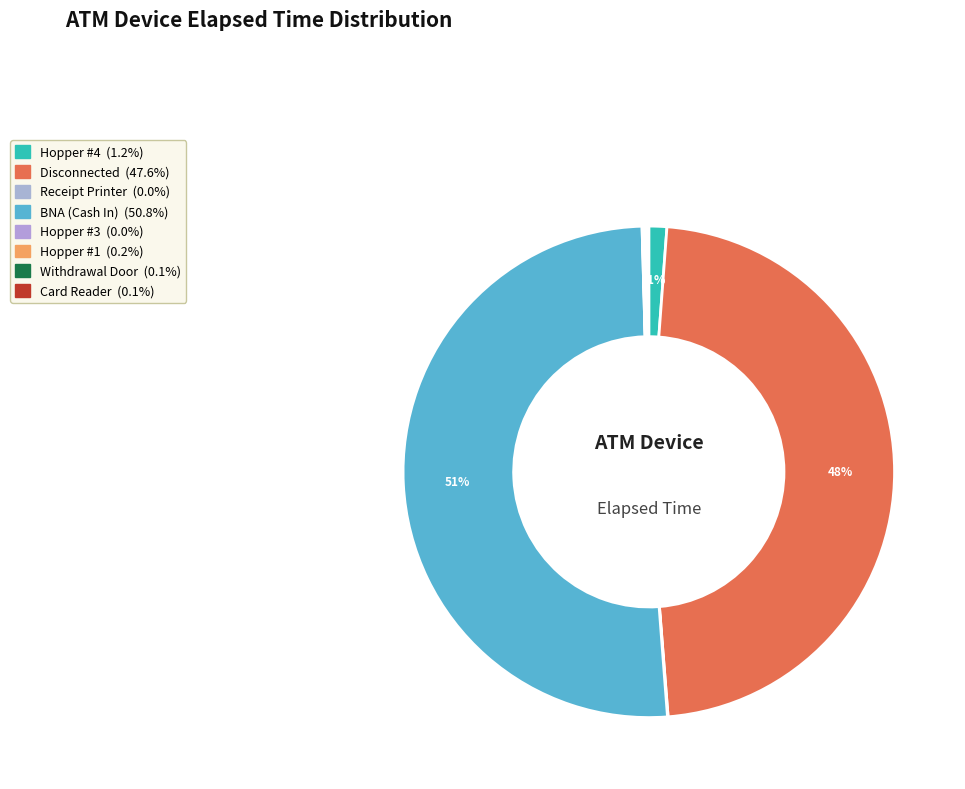

What is the largest slice in the pie chart?

BNA (Cash In)